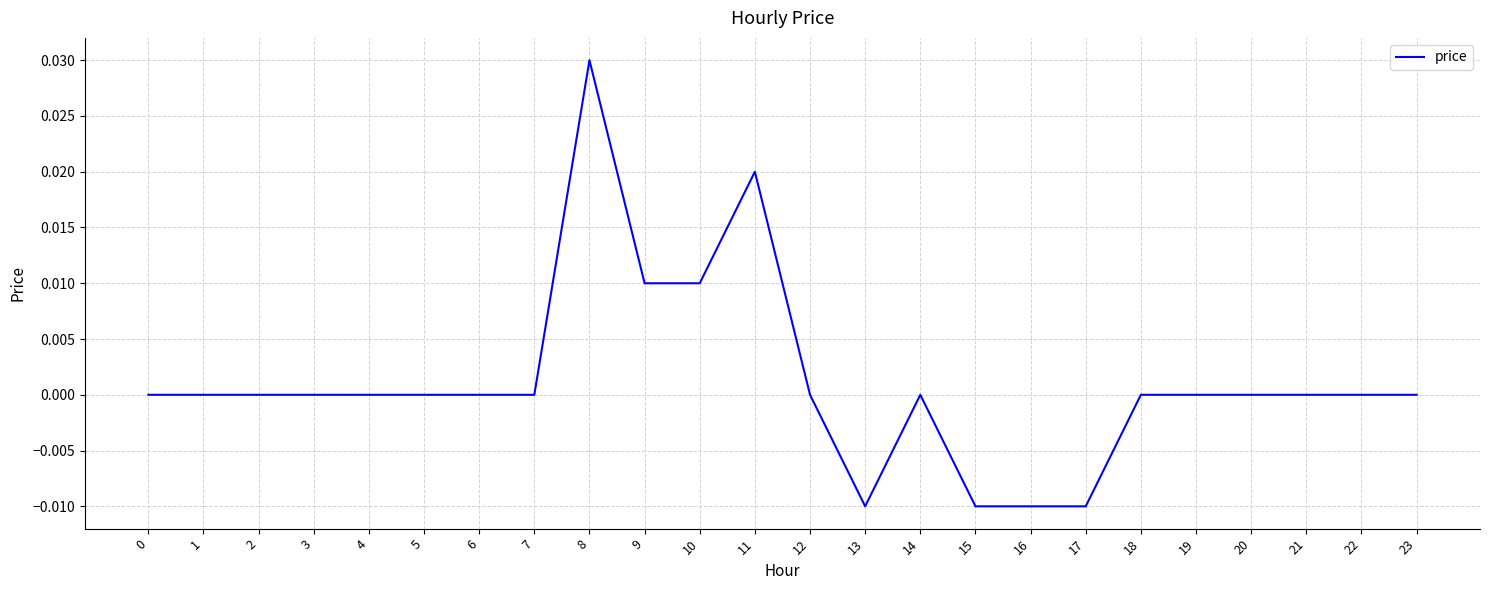

Between 11 and 20, which is larger?

11